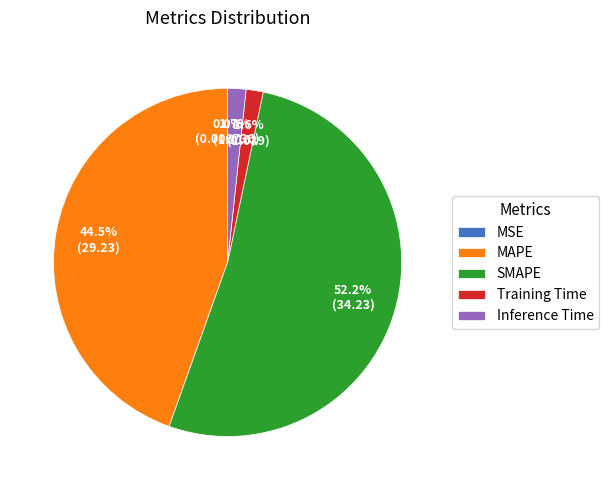

Which has a higher value, Inference Time or SMAPE?

SMAPE